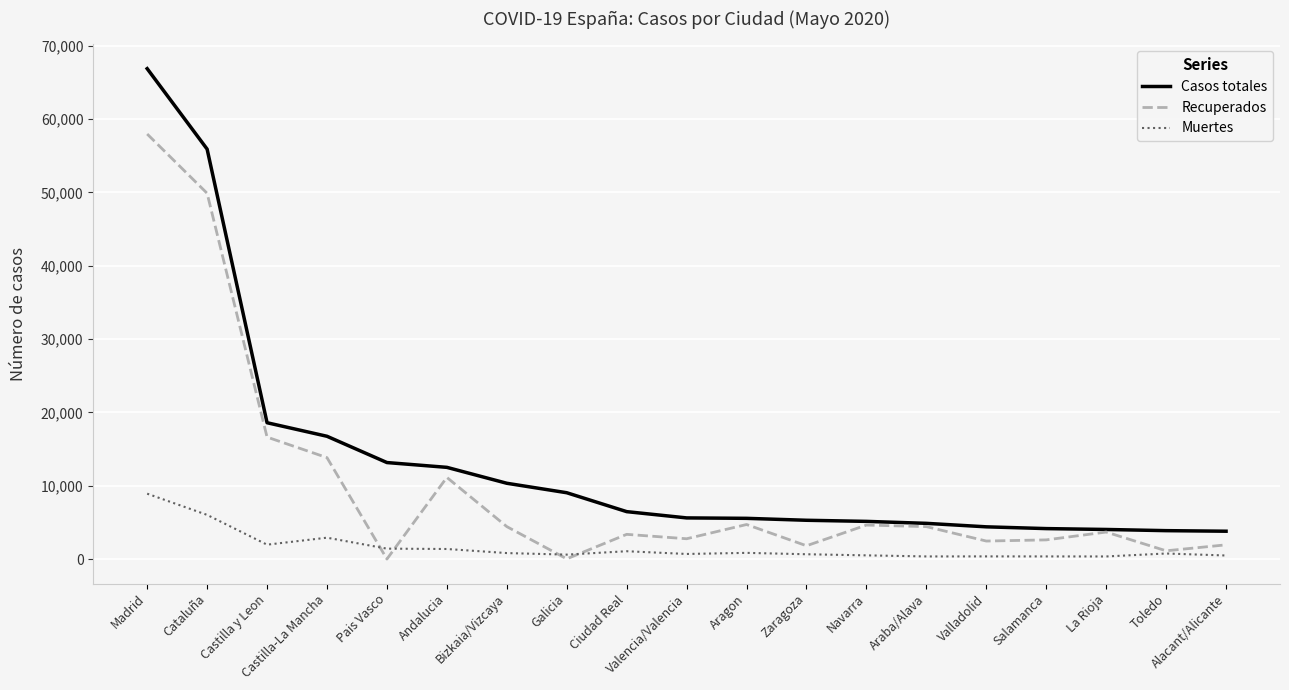

List the series in order of their overall mean, lowest first.

Muertes, Recuperados, Casos totales